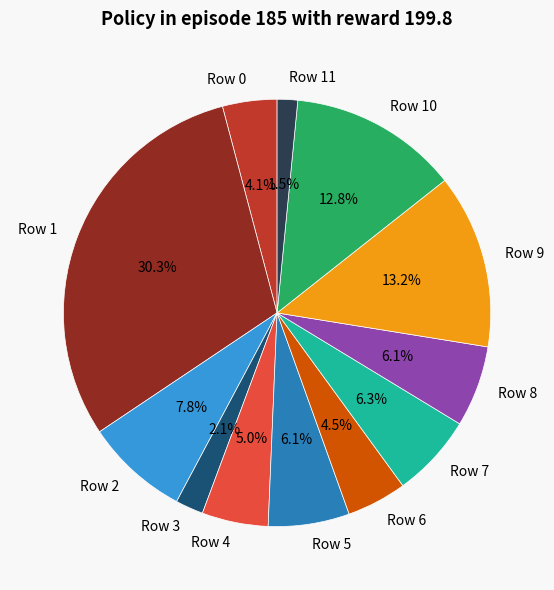

Combined, what portion of the pie is Row 5 and Row 7?

12.4%